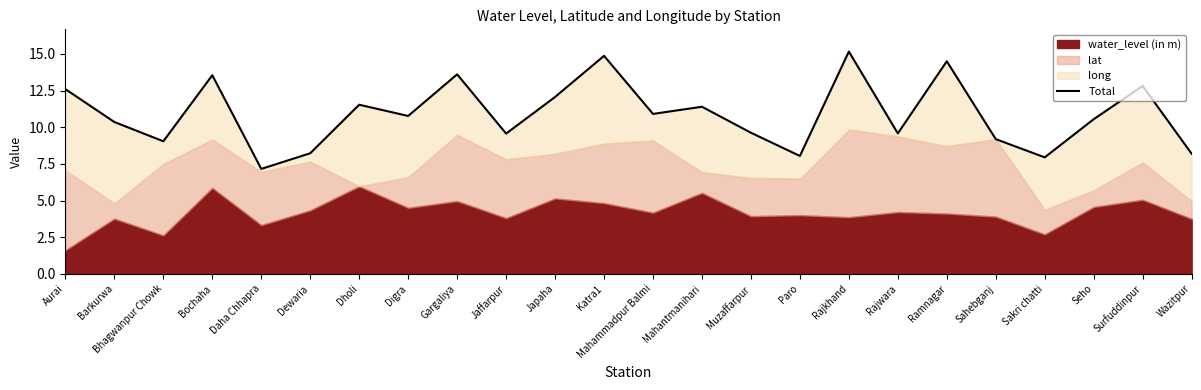

True or false: the data has more than 2 interior local peaks.

True